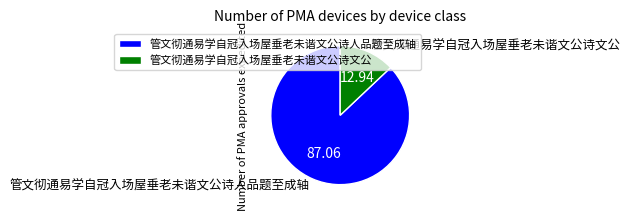

Is the sum of 管文彻通易学自冠入场屋垂老未谐文公诗文公 and 管文彻通易学自冠入场屋垂老未谐文公诗人品题至成轴 greater than half?

Yes